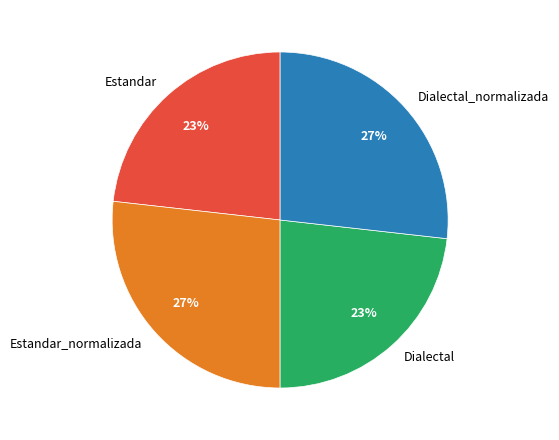

Which has a higher value, Estandar_normalizada or Dialectal?

Estandar_normalizada